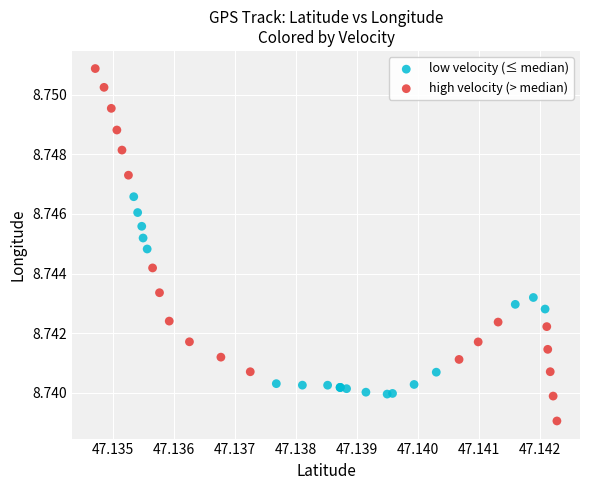

Which series reaches the maximum Y coordinate?

high velocity (> median)